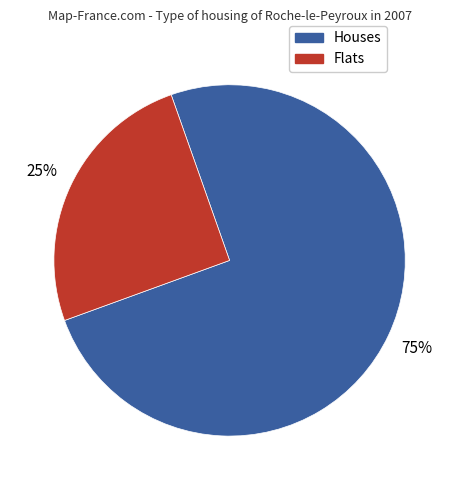

Does any single category account for the majority?

Yes